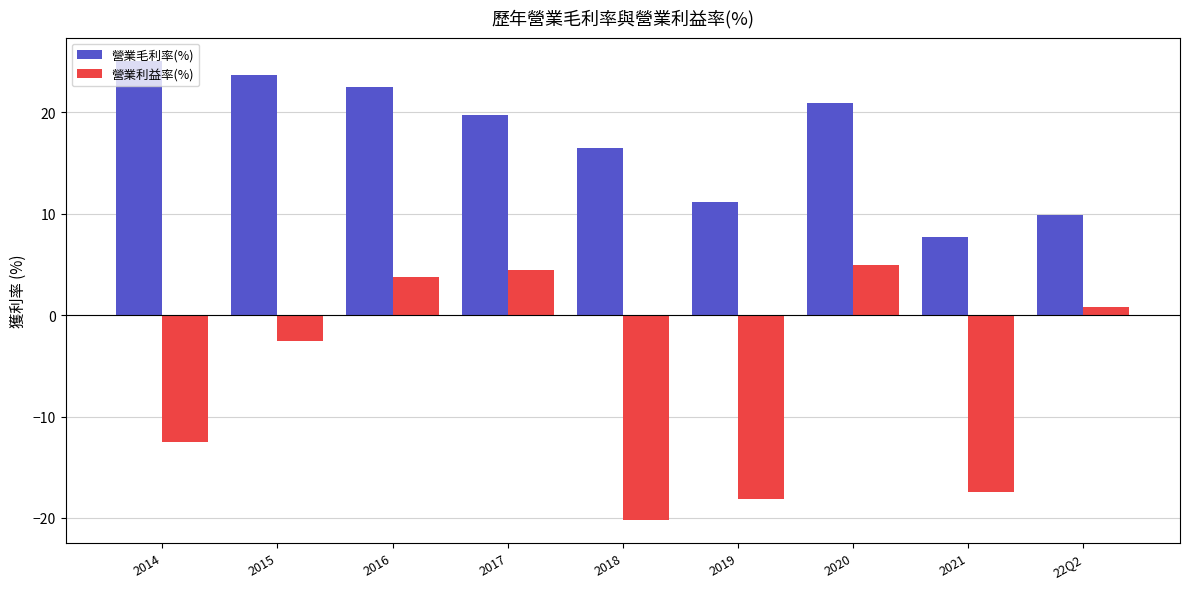

Reading right to left, what are all the values shown in this chart?

營業毛利率(%): 22Q2=9.9	2021=7.7	2020=20.9	2019=11.2	2018=16.5	2017=19.7	2016=22.5	2015=23.7	2014=25.1
營業利益率(%): 22Q2=0.8	2021=-17.4	2020=4.9	2019=-18.1	2018=-20.2	2017=4.5	2016=3.7	2015=-2.6	2014=-12.5